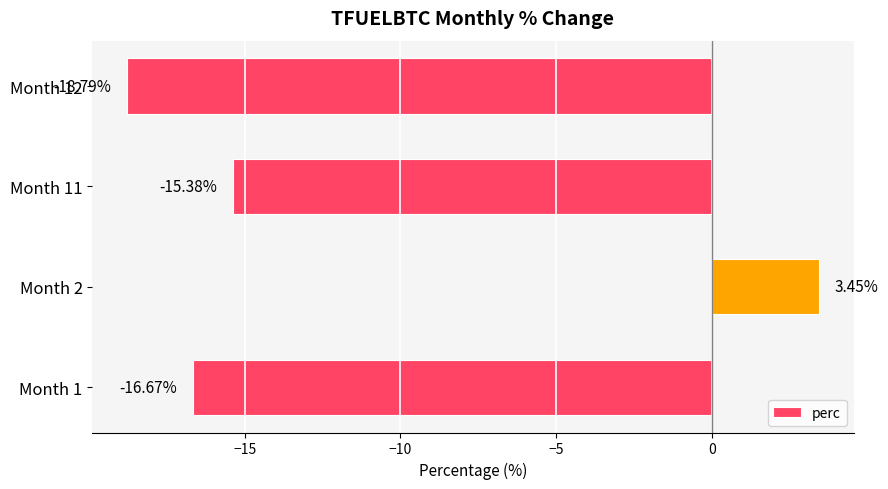

How many distinct data groups are displayed?

1